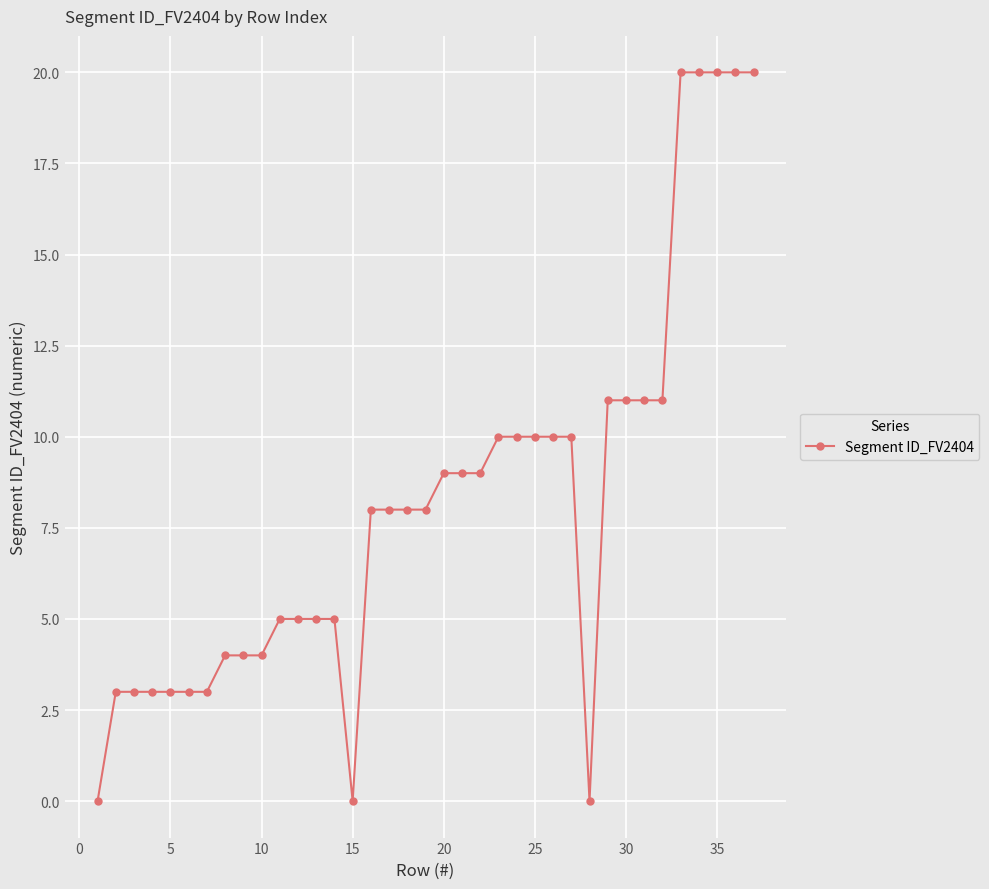

What is the difference between the maximum and minimum values?

20